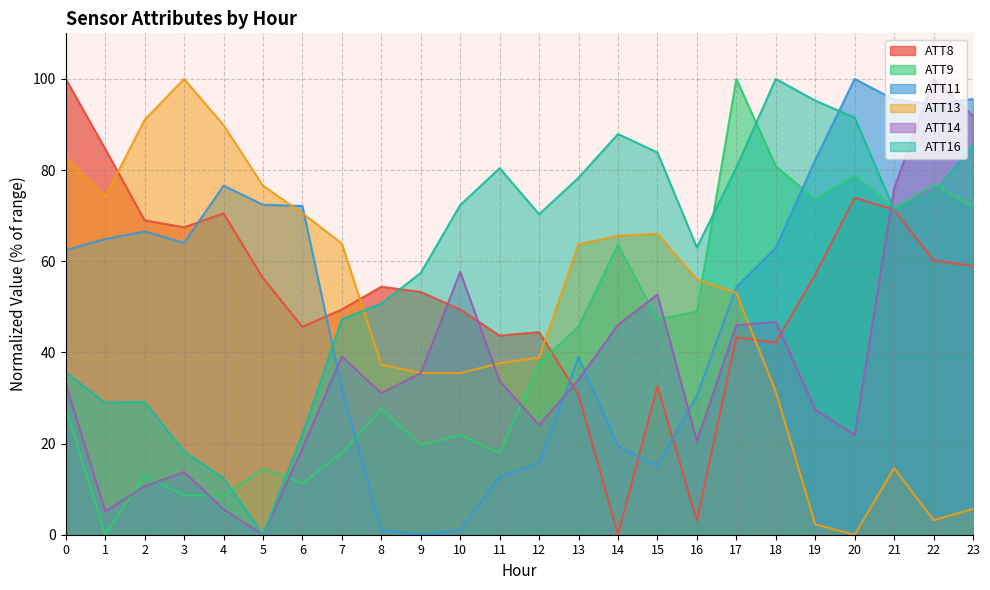

What is the maximum value for ATT13?

100.0